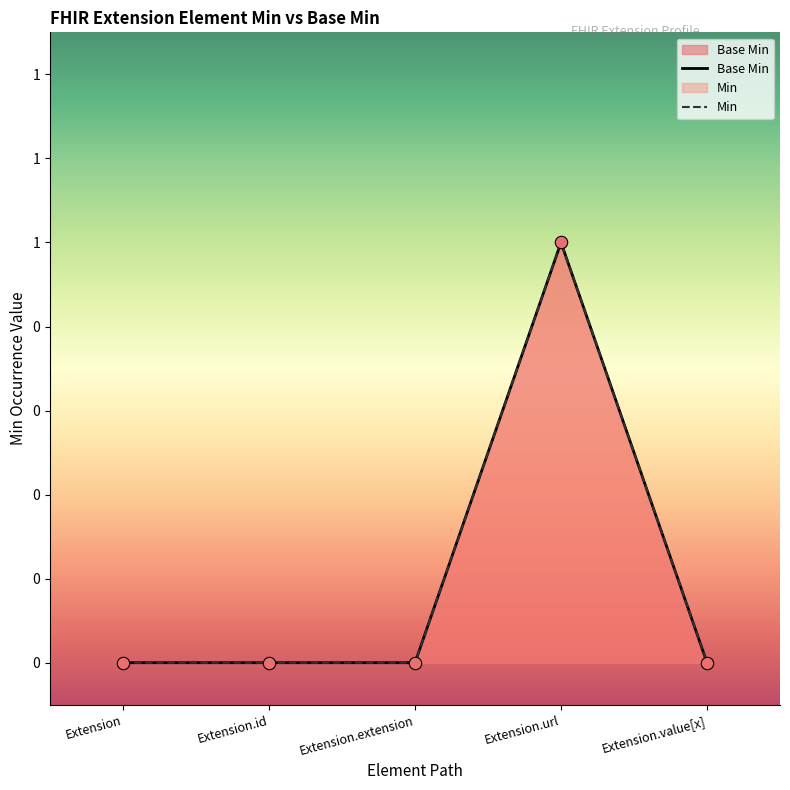

Between Extension.extension and Extension.value[x], which is larger?

Extension.extension